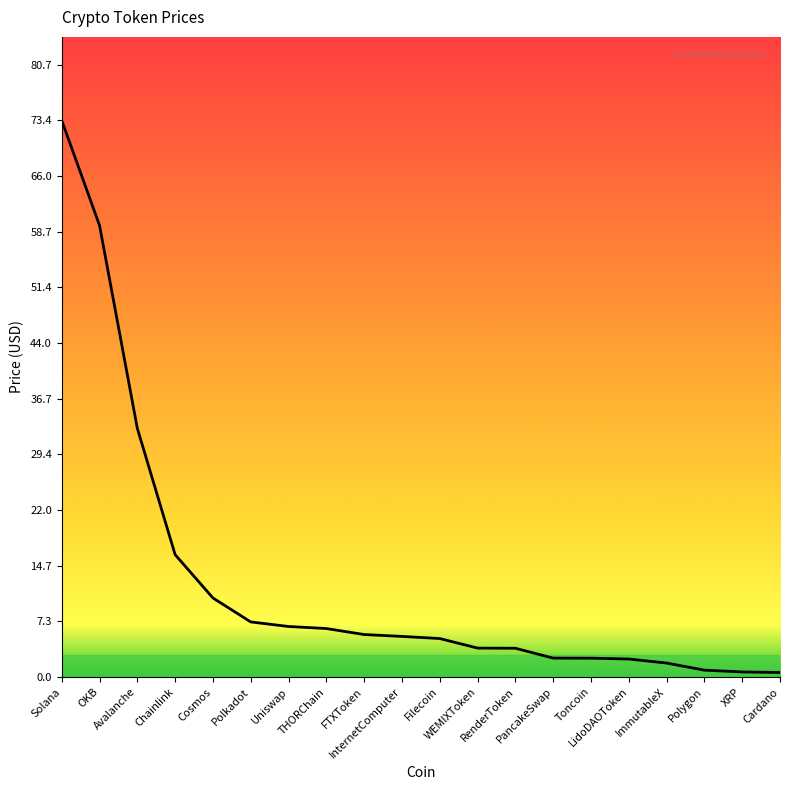

Does the chart display data point markers on the line(s)?

No